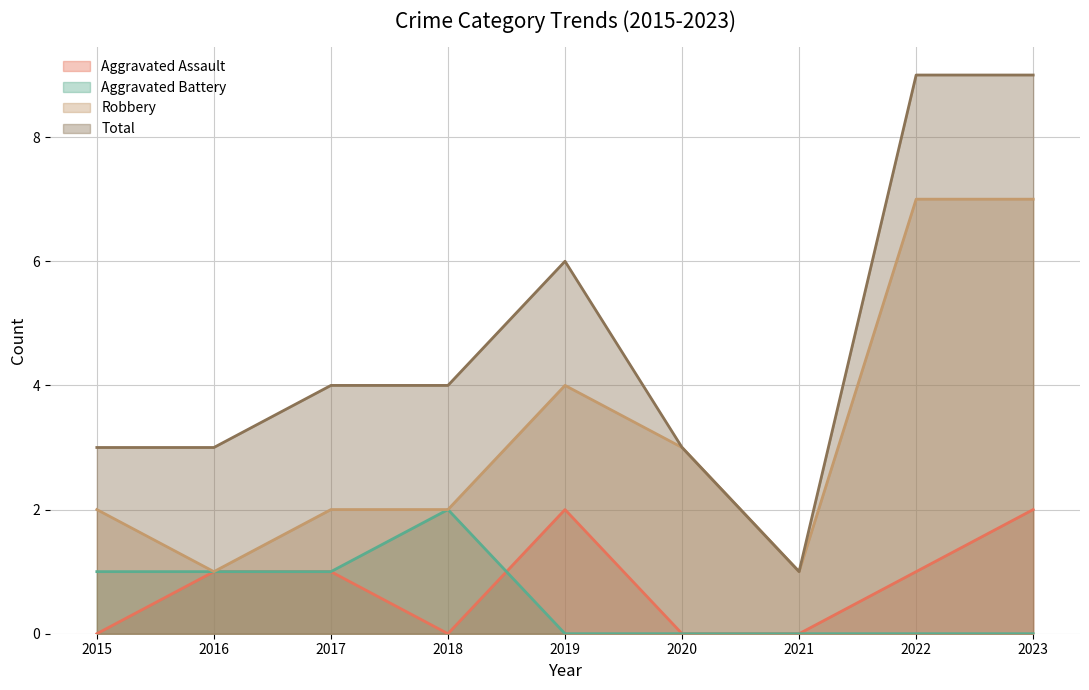

Reading right to left, what are all the values shown in this chart?

Aggravated Assault: 2023=2	2022=1	2021=0	2020=0	2019=2	2018=0	2017=1	2016=1	2015=0
Aggravated Battery: 2023=0	2022=0	2021=0	2020=0	2019=0	2018=2	2017=1	2016=1	2015=1
Robbery: 2023=7	2022=7	2021=1	2020=3	2019=4	2018=2	2017=2	2016=1	2015=2
Total: 2023=9	2022=9	2021=1	2020=3	2019=6	2018=4	2017=4	2016=3	2015=3